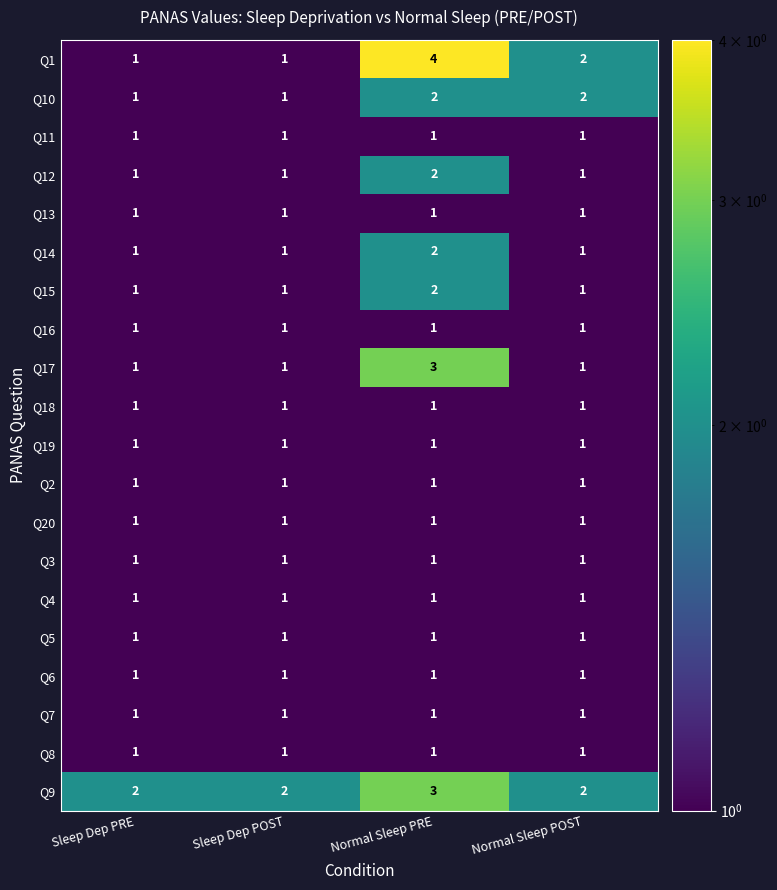

At which category does the chart reach its peak across all series?

Normal Sleep PRE